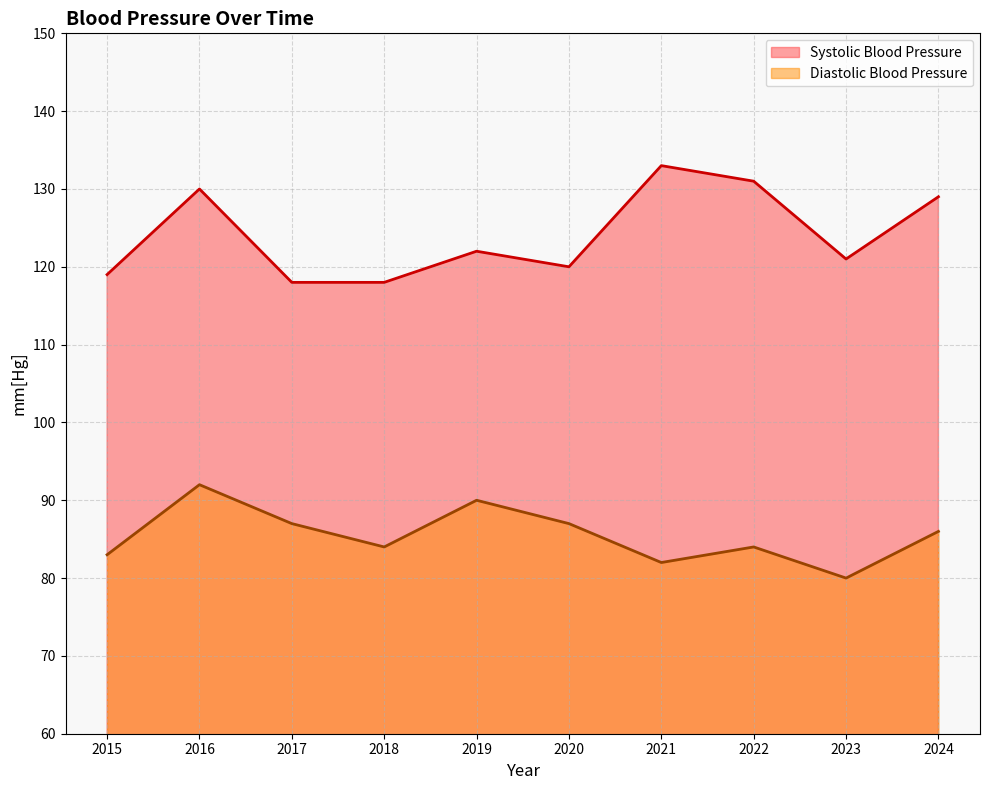

What value does the Systolic Blood Pressure series have at 2020, to the nearest 10?

120